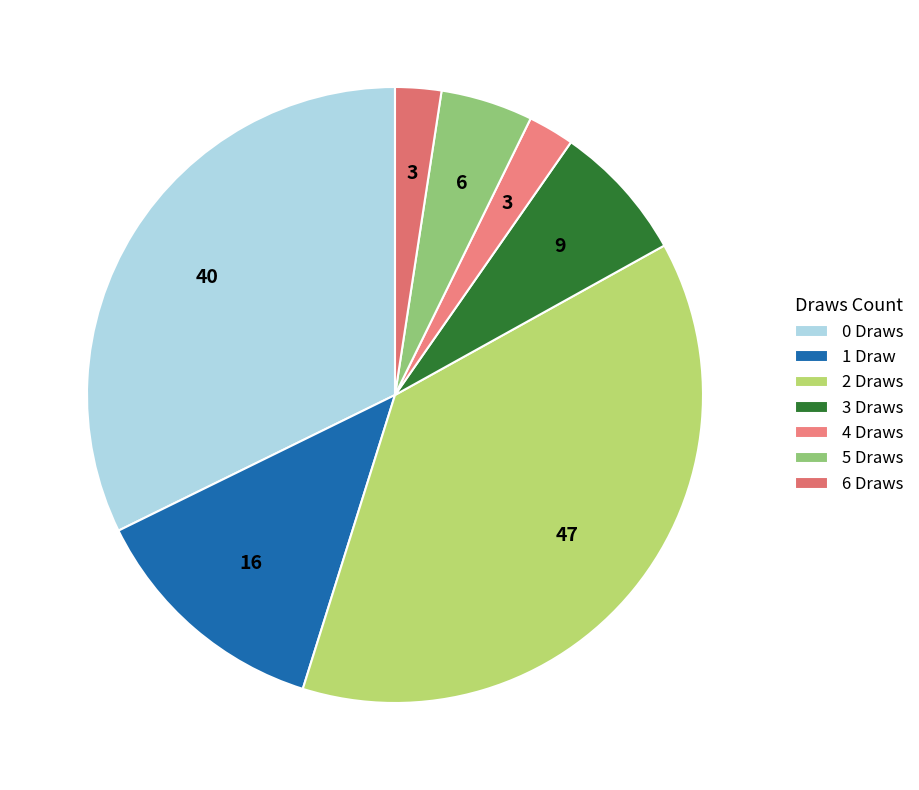

How many slices are in this pie chart?

7